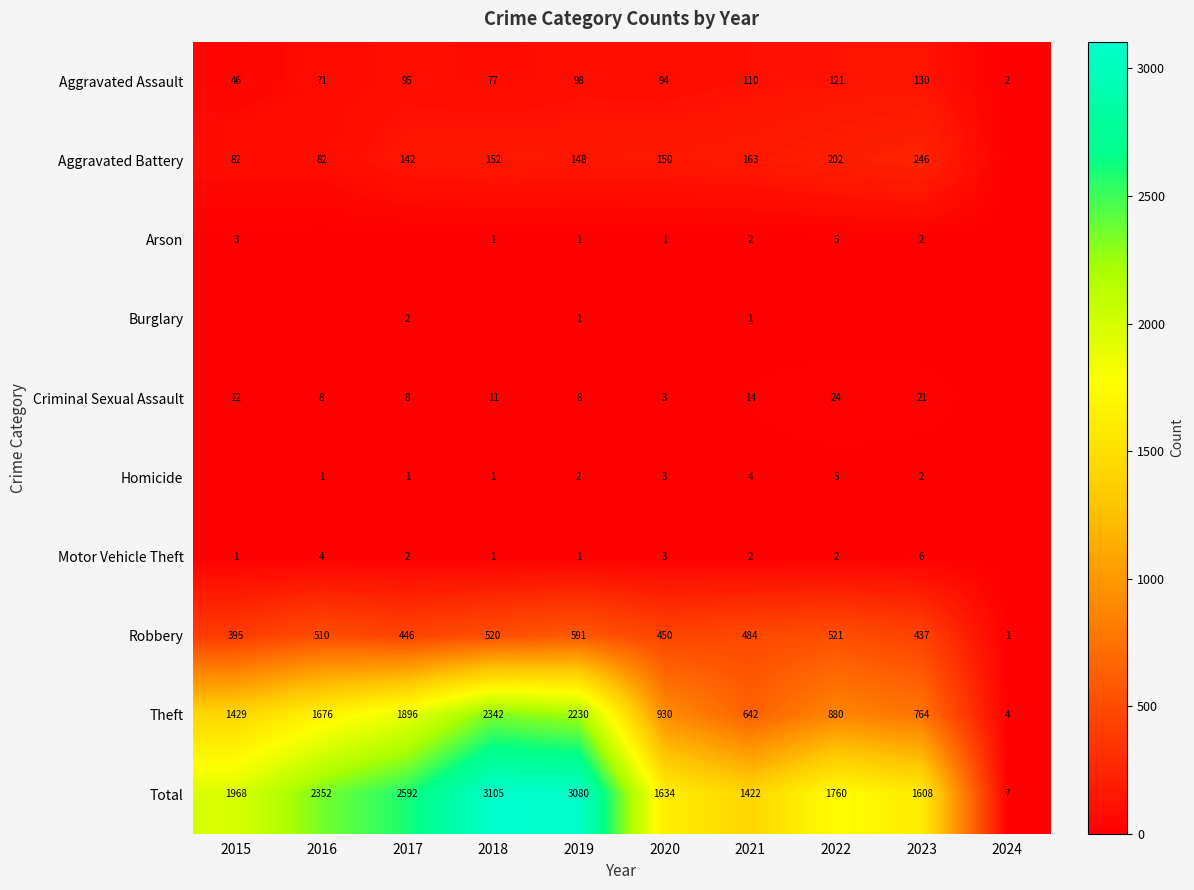

Where does the Robbery series first go above 484?

2016